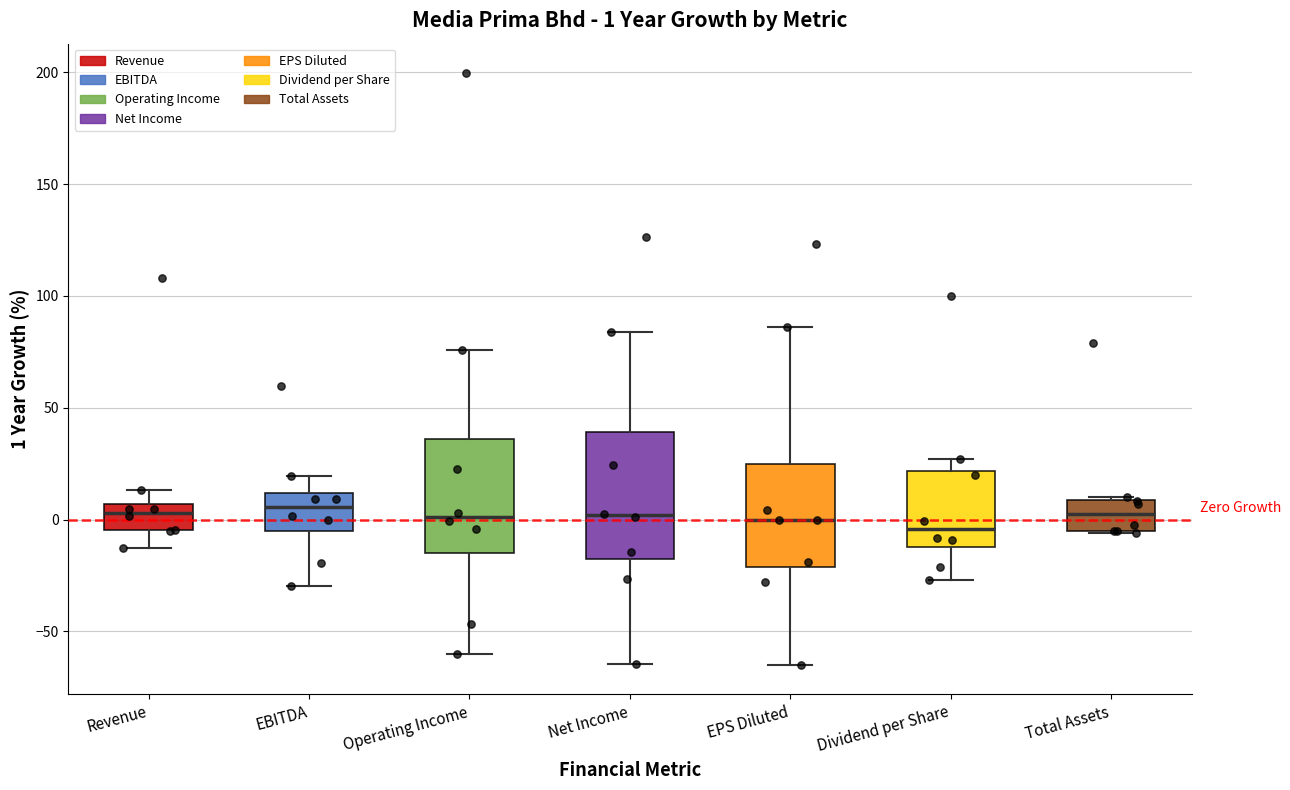

Comparing the boxes themselves (not the whiskers), which one is the tallest?

Net Income